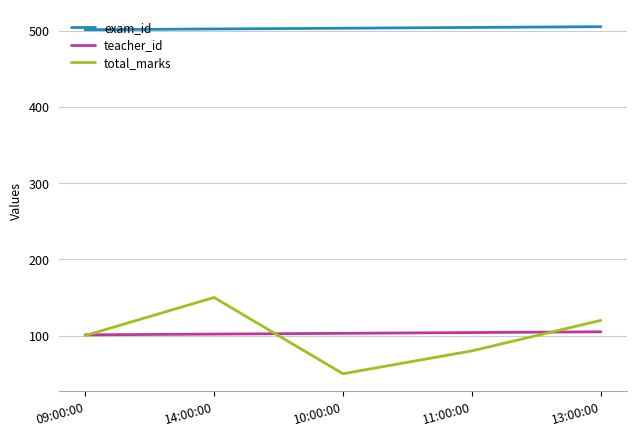

The value of total_marks at 13:00:00 is 62. True or false?

False